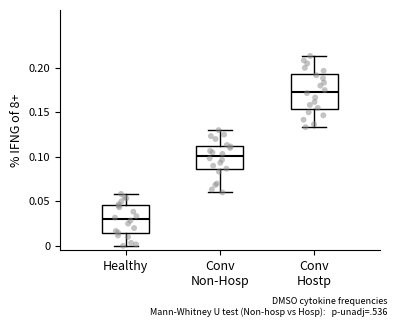

Which box has the lowest median line?

Healthy